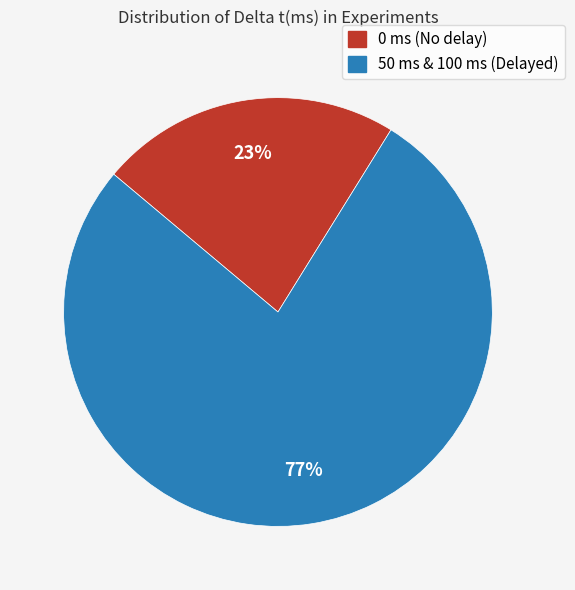

To the nearest percent, what is the average slice percentage?

50%